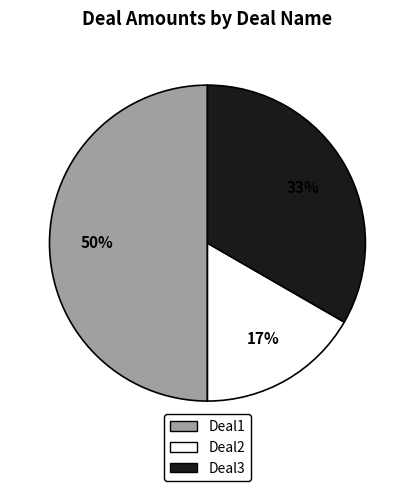

To the nearest percent, what is the difference between the Deal2 and Deal1 slice percentages?

33%